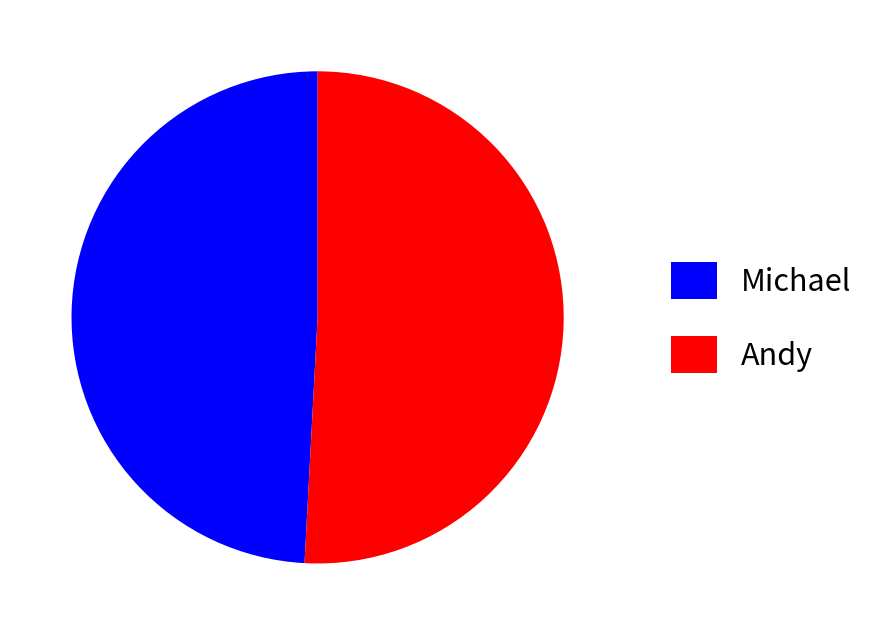

How many segments does this pie chart have?

2